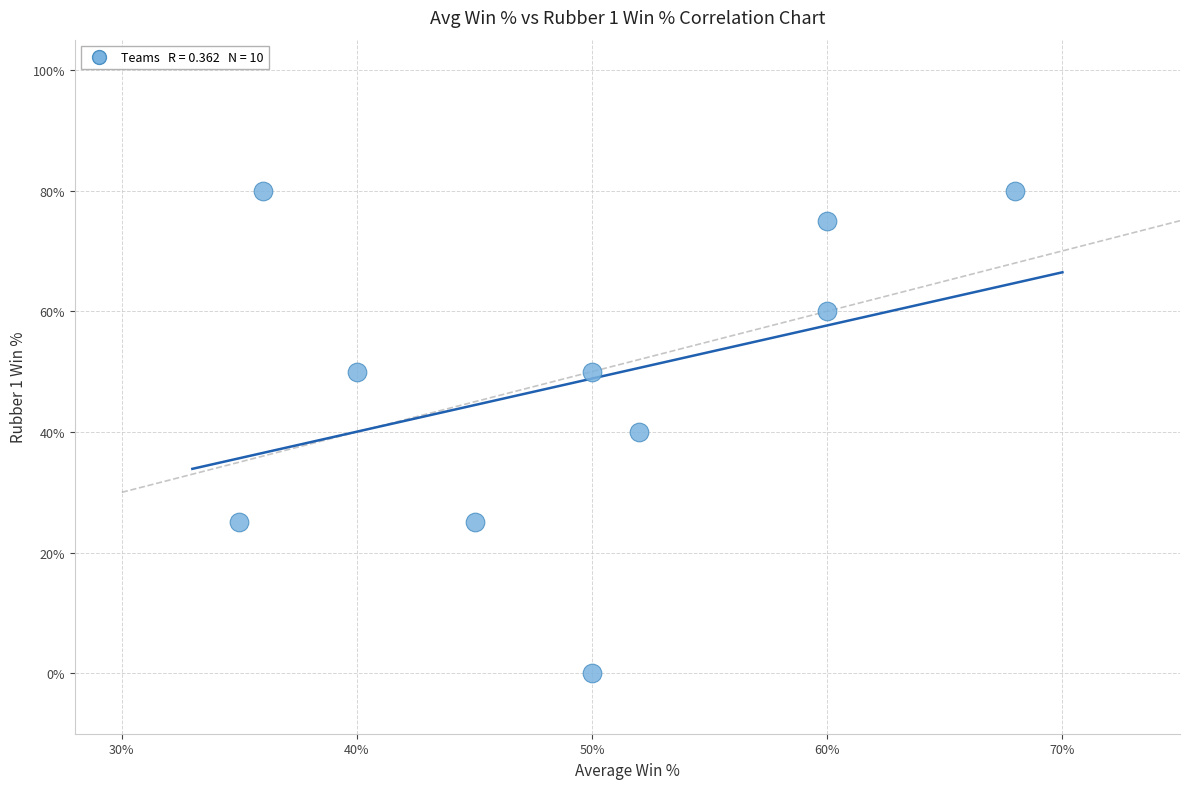

What is the range of Y values (max minus min)?

80